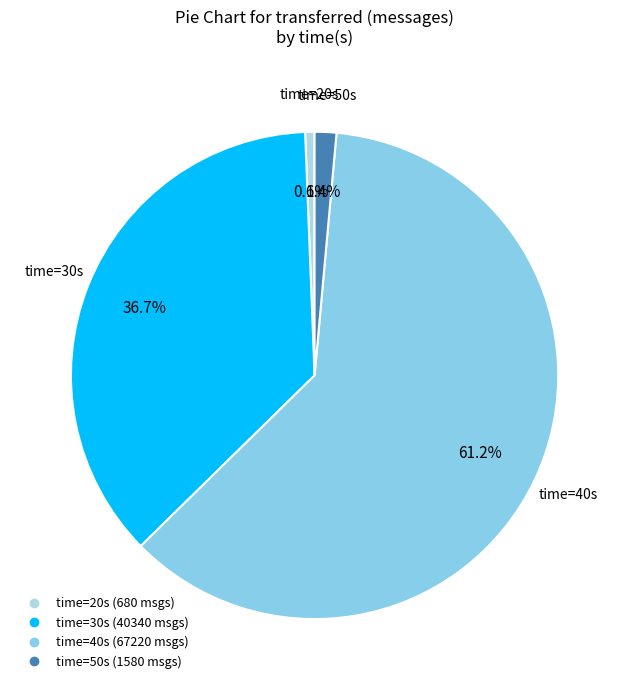

How many segments does this pie chart have?

4